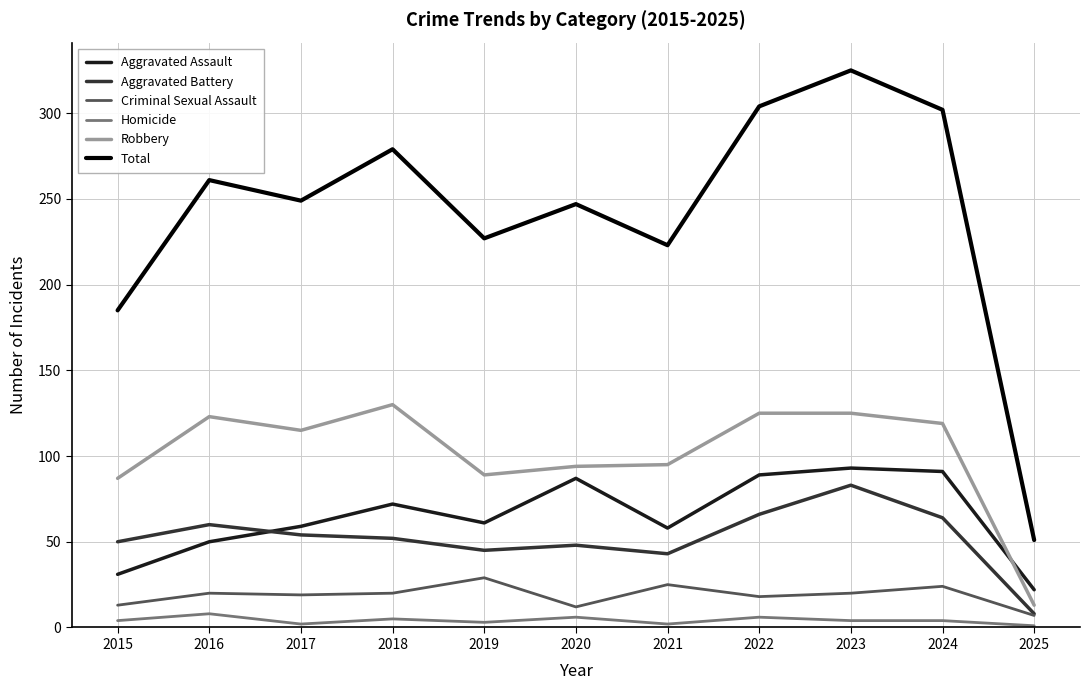

True or false: Total and Aggravated Assault cross at least once.

False